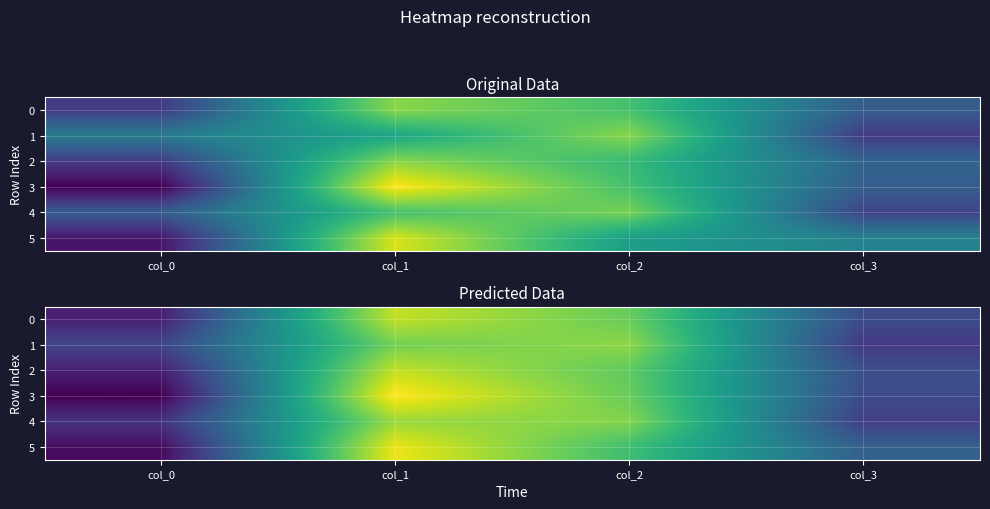

Rank the series at col_0 from highest to lowest value.

1, 4, 0, 2, 5, 3